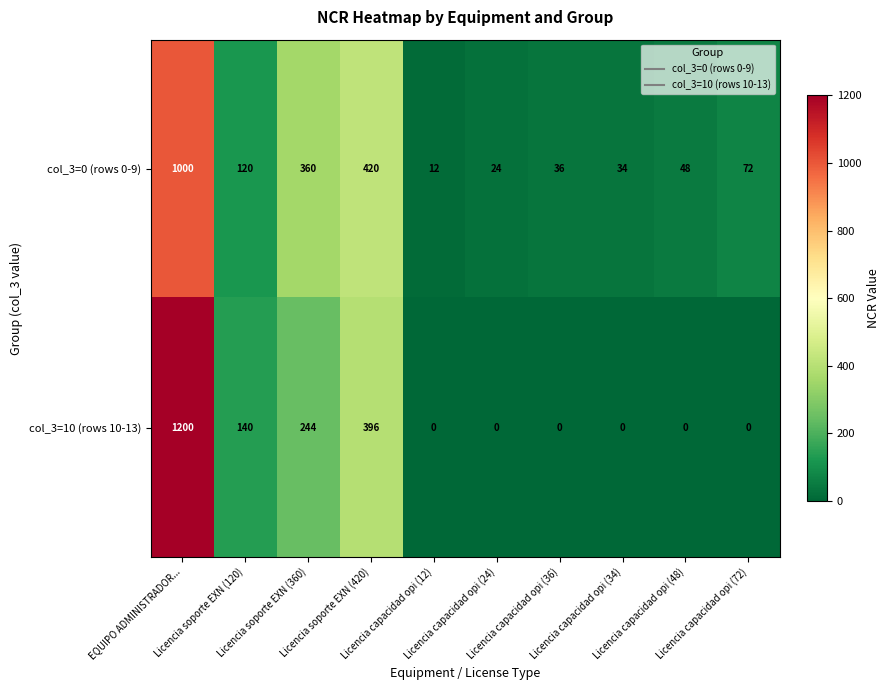

List the series in order of their peak value, highest first.

col_3=10 (rows 10-13), col_3=0 (rows 0-9)